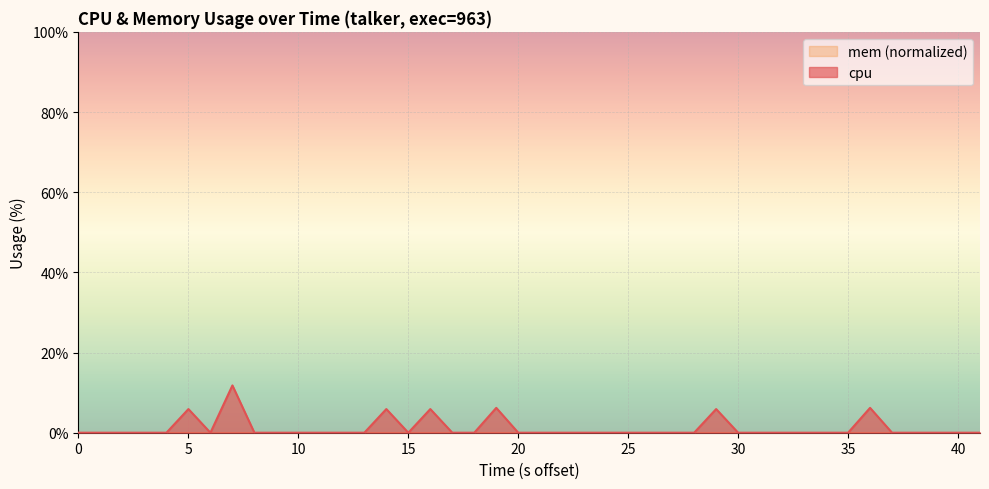

Which series has the largest range (max minus min)?

cpu